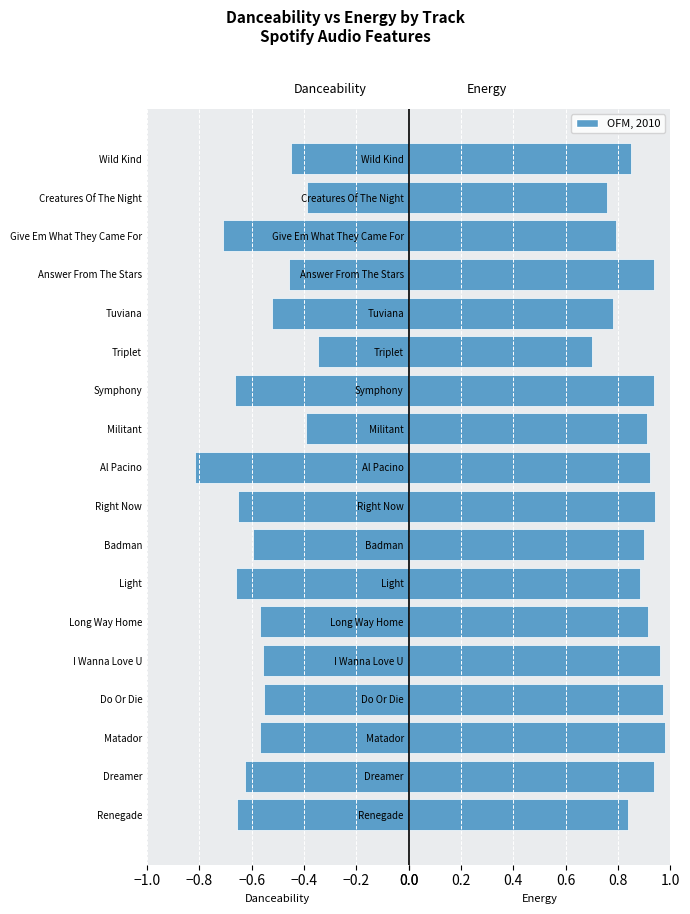

What is the sum of all energy values?

15.9